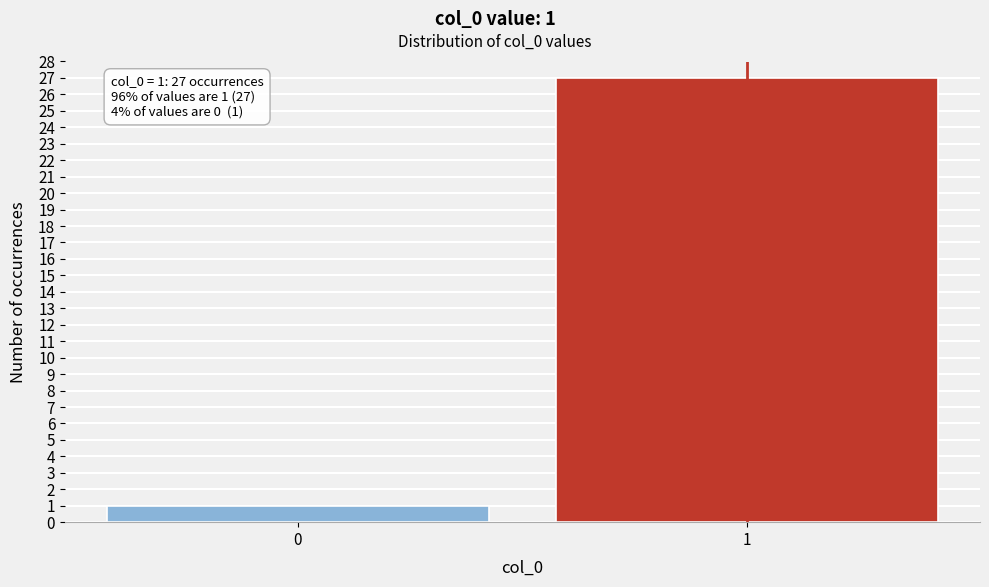

Reading left to right, extract all data points from this chart.

1	27